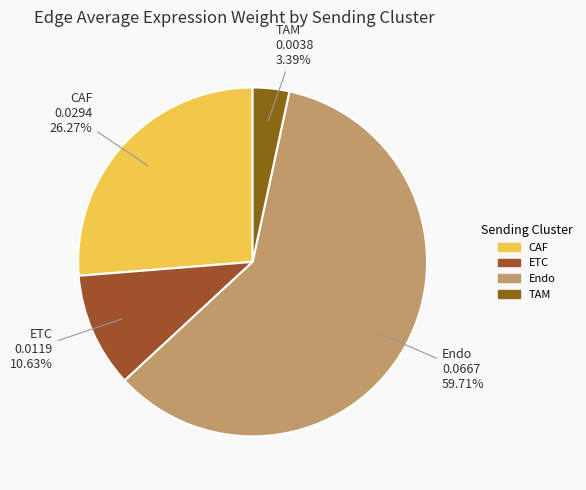

What is the smallest slice in the pie chart?

TAM